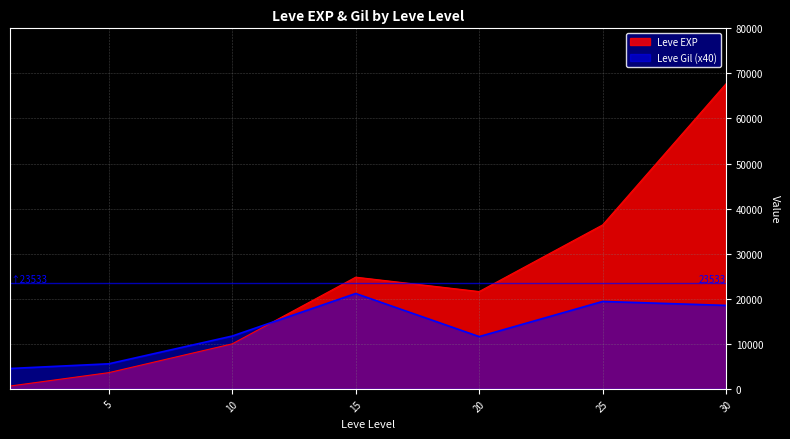

Reading right to left, extract all data points from this chart.

Leve EXP: 67730	36390	21600	24790	9990	3600	630
Leve Gil: 18520	19400	11600	21160	11720	5560	4520